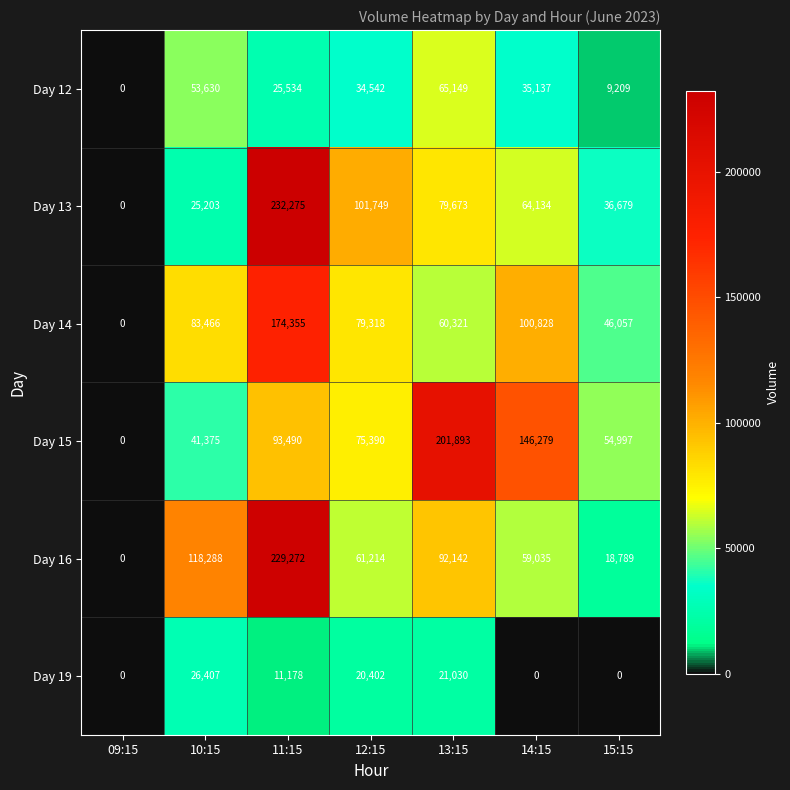

What is the average value of the Day 19 series?

11288